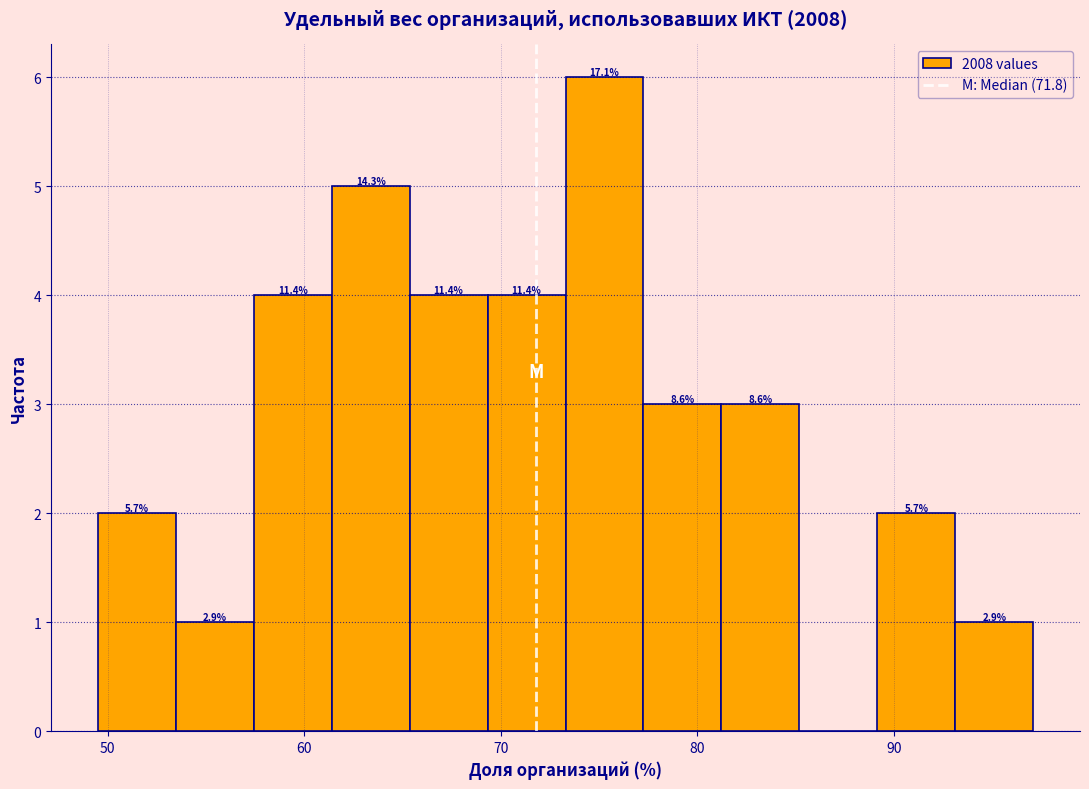

Read against the x-axis, roughly where is the centre of the tallest bar?

75